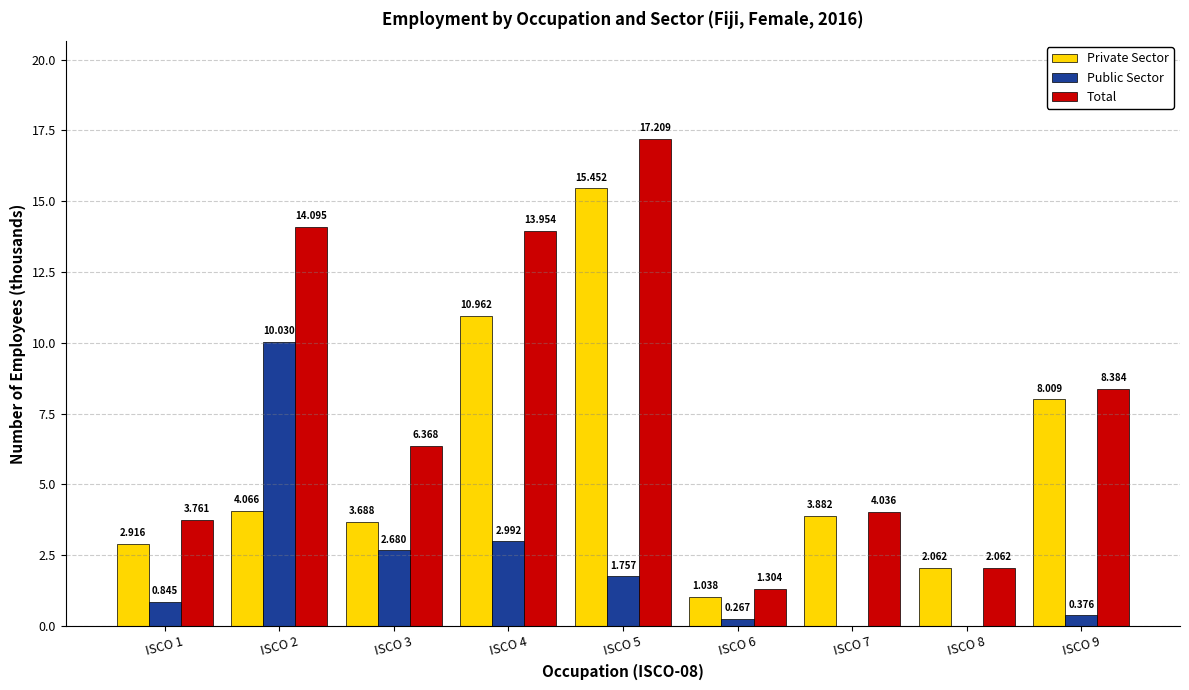

The value of Public Sector at ISCO 5 is 0.6. True or false?

False